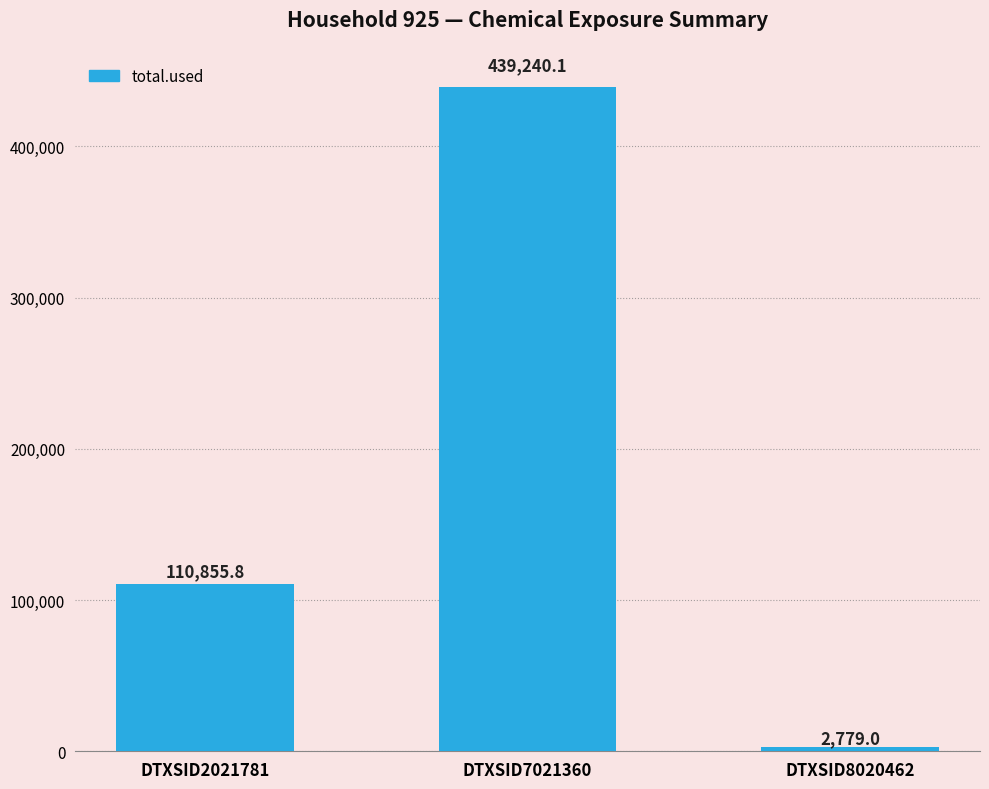

Read the value at DTXSID7021360.

439240.1